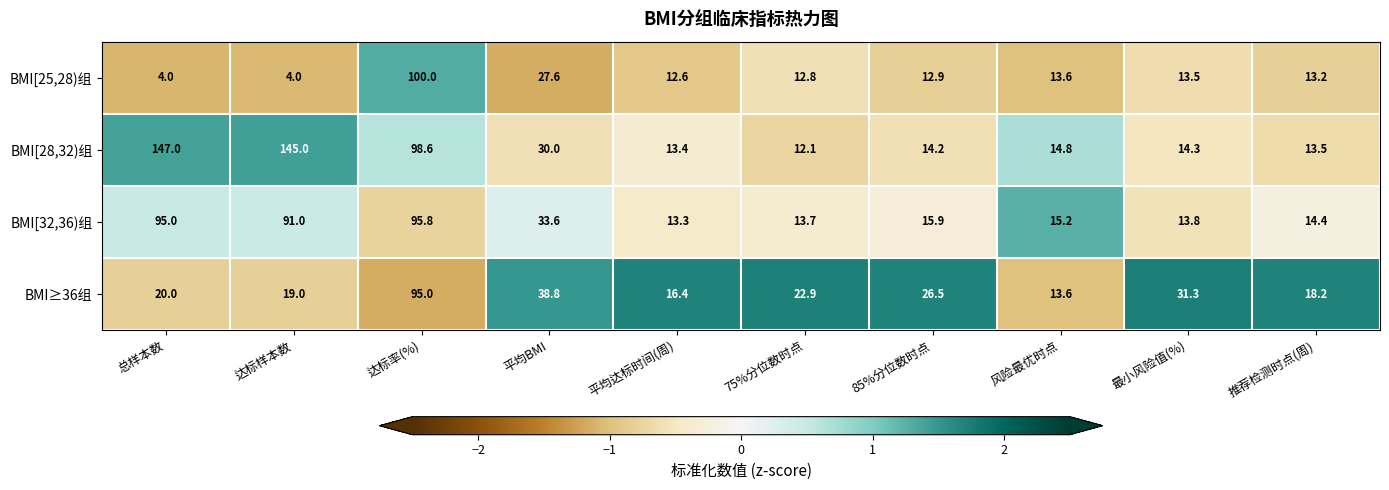

Is the value of BMI≥36组 at 75%分位数时点 greater than the value of BMI[32,36)组 at 平均达标时间(周)?

Yes